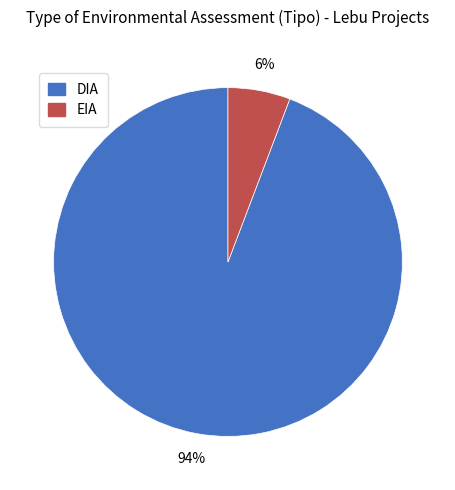

Between EIA and DIA, which is larger?

DIA